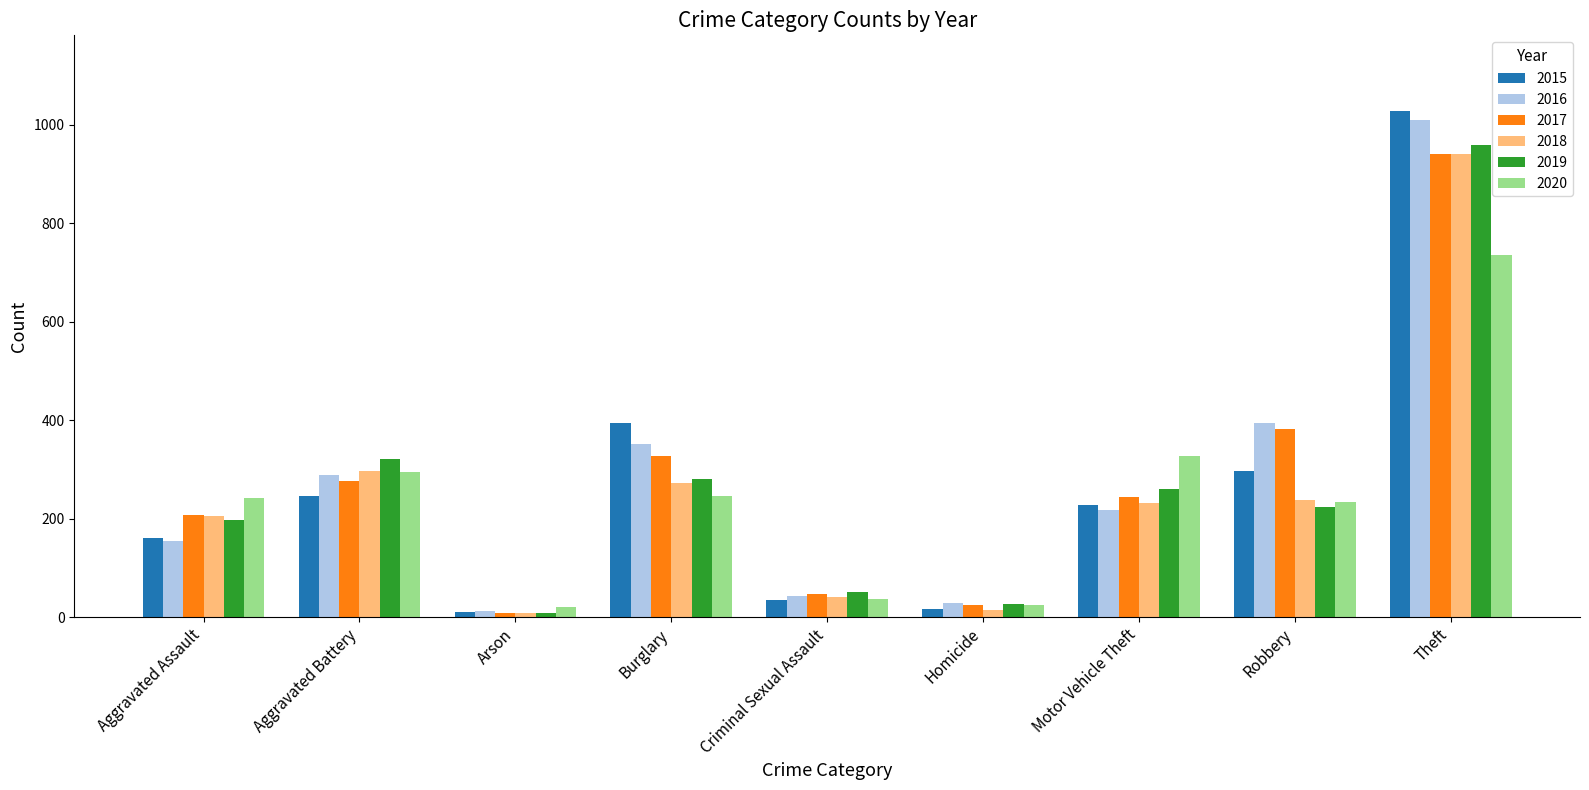

What position from the right is Homicide?

4